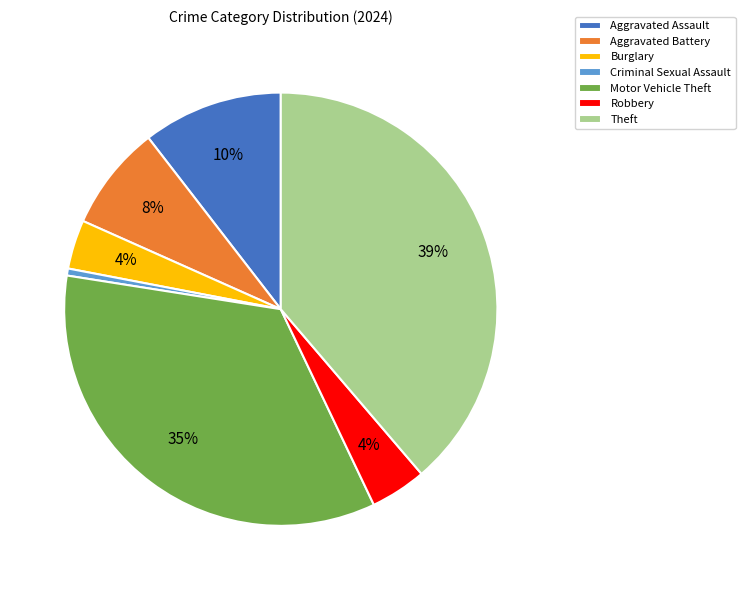

Is it true that Motor Vehicle Theft is 20% of the pie?

False